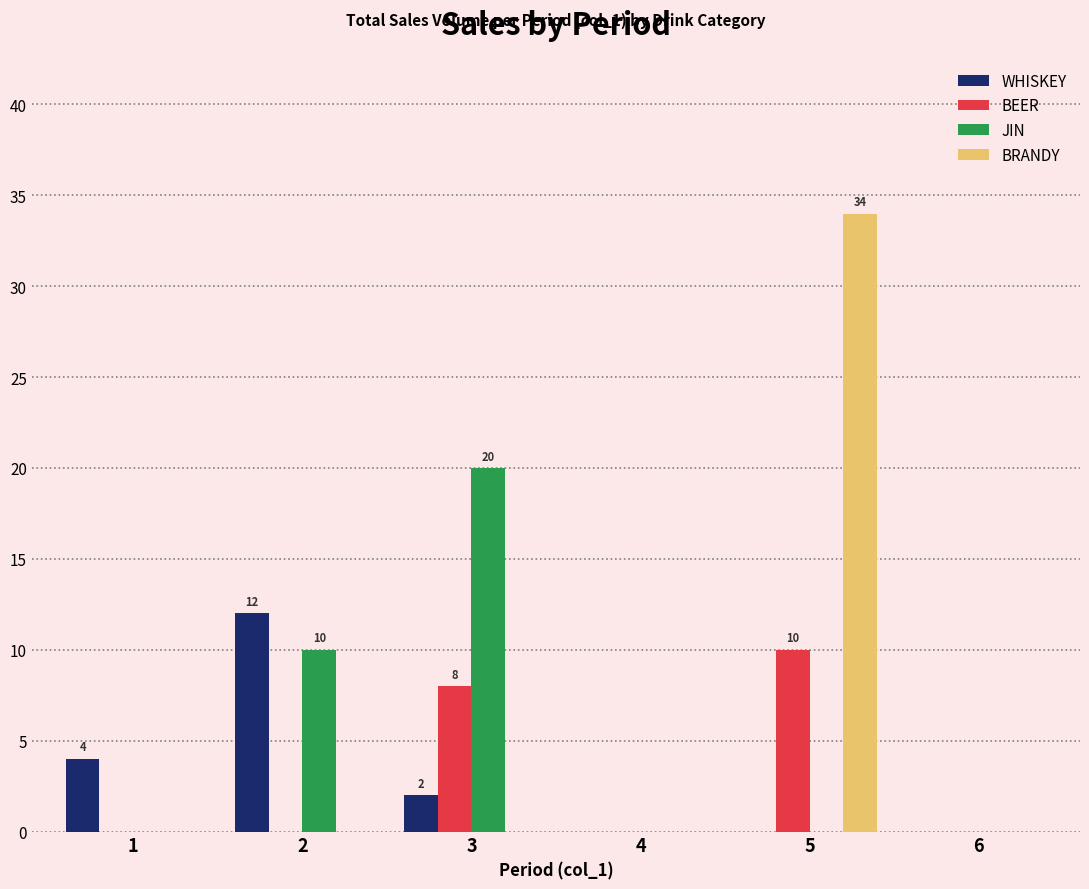

True or false: WHISKEY has a value of 0 at 5.

True